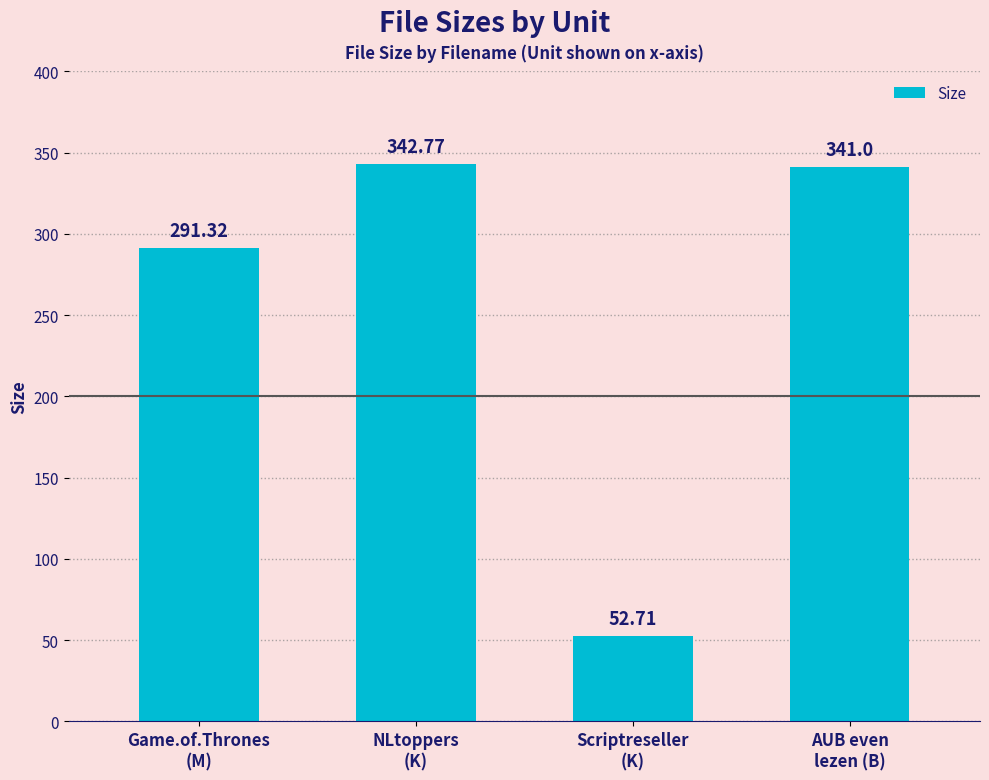

What is the greatest value displayed?

342.8